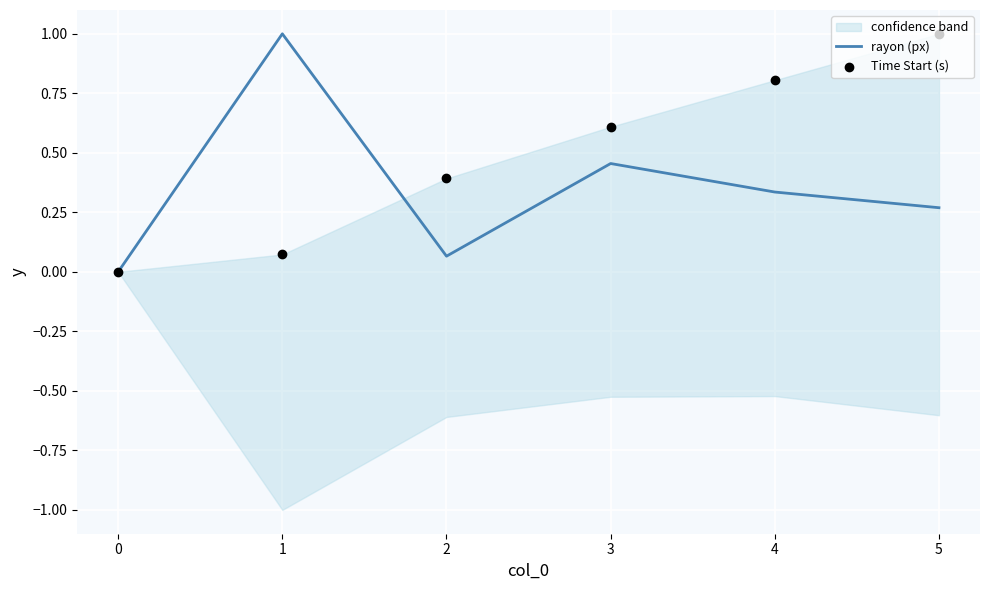

Which series has the largest total across all categories?

Time Start (s)